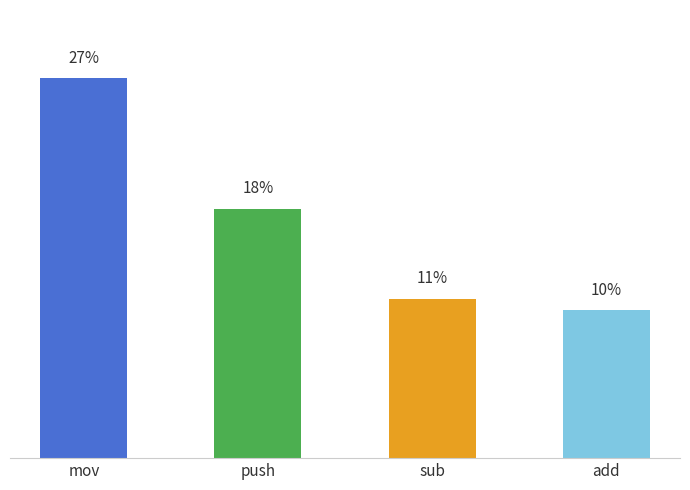

Are the bars horizontal?

No